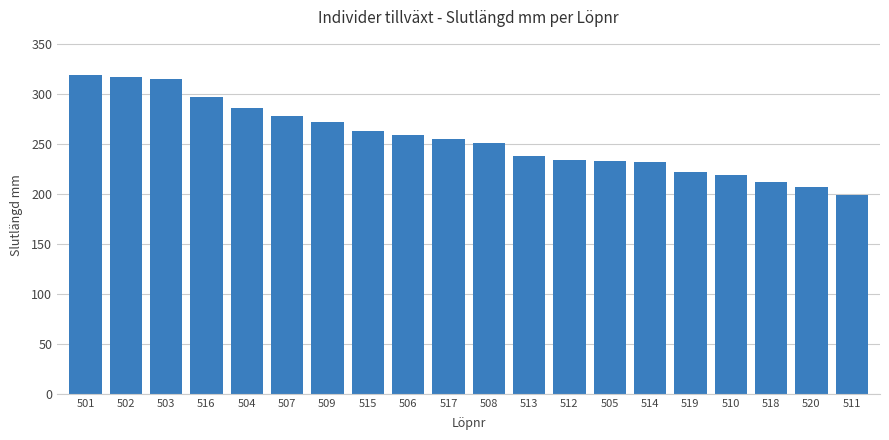

The chart shows a value of 121 at 512. True or false?

False